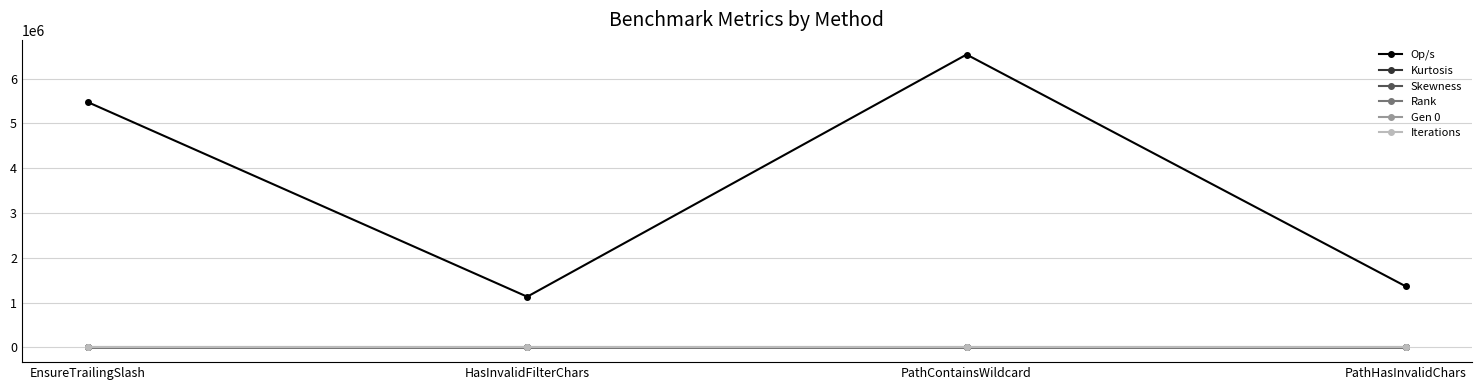

What is the label of the 4th point from the left?

PathHasInvalidChars